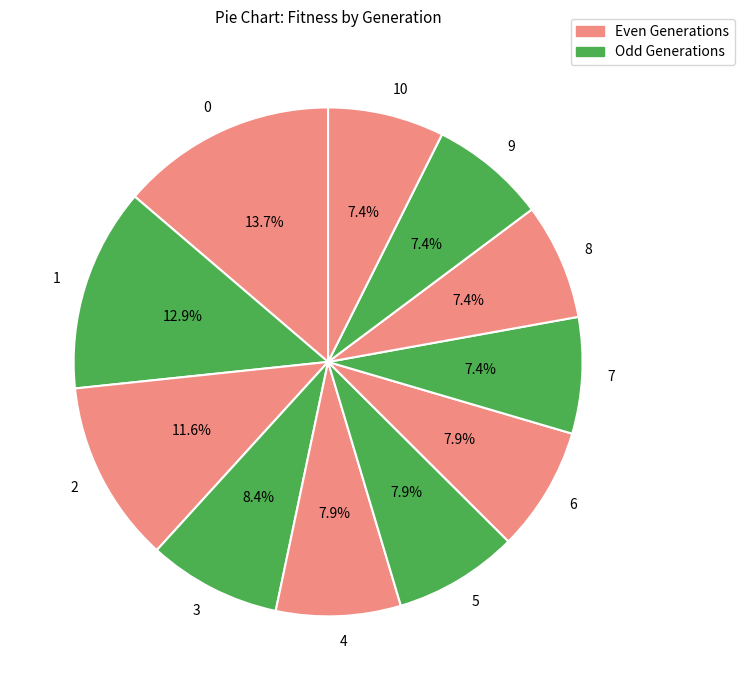

The 6 slice represents 1% of the pie. True or false?

False